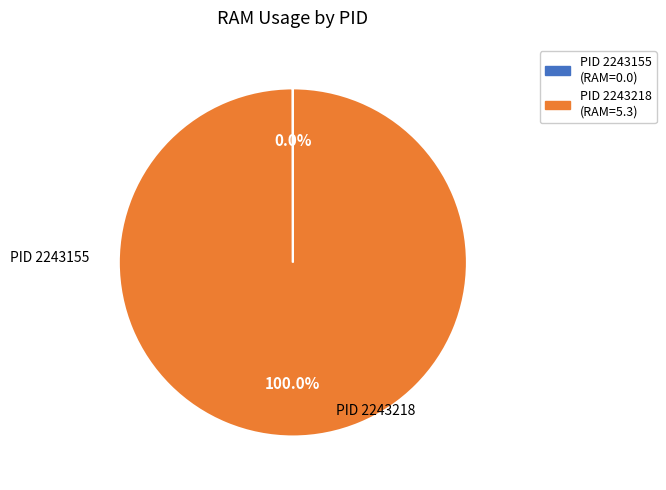

To the nearest percent, what is the difference between the PID 2243155 and PID 2243218 slice percentages?

100%